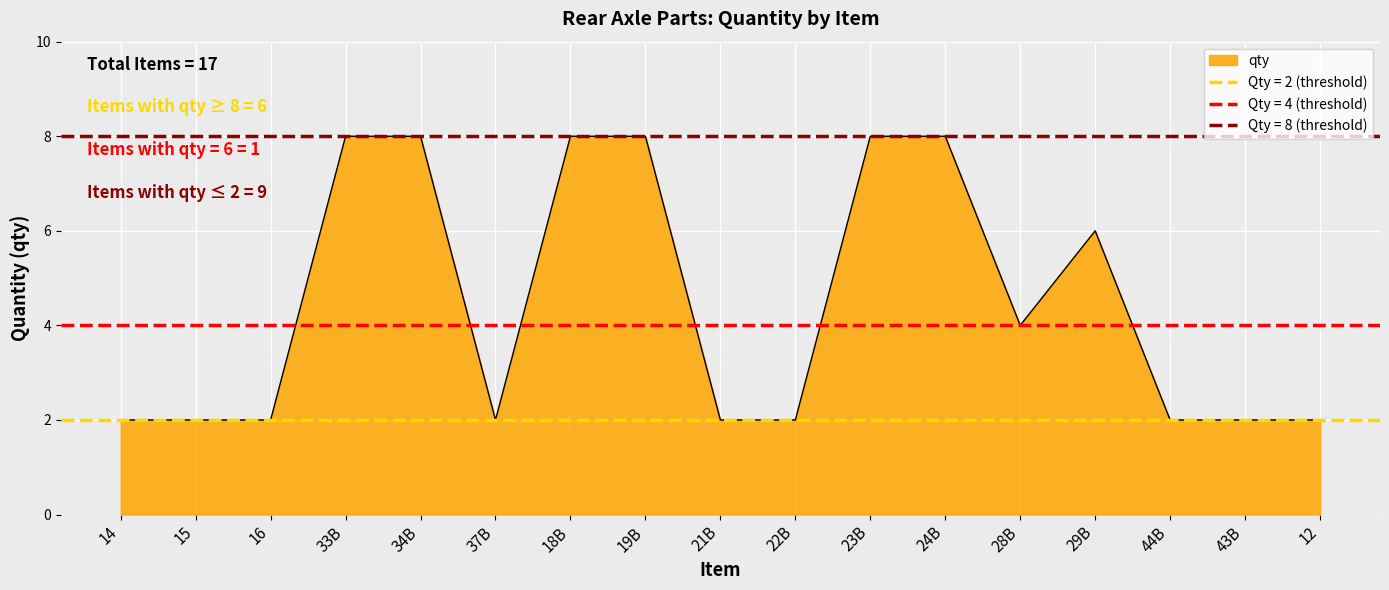

Reading left to right, extract all data points from this chart.

2	2	2	8	8	2	8	8	2	2	8	8	4	6	2	2	2